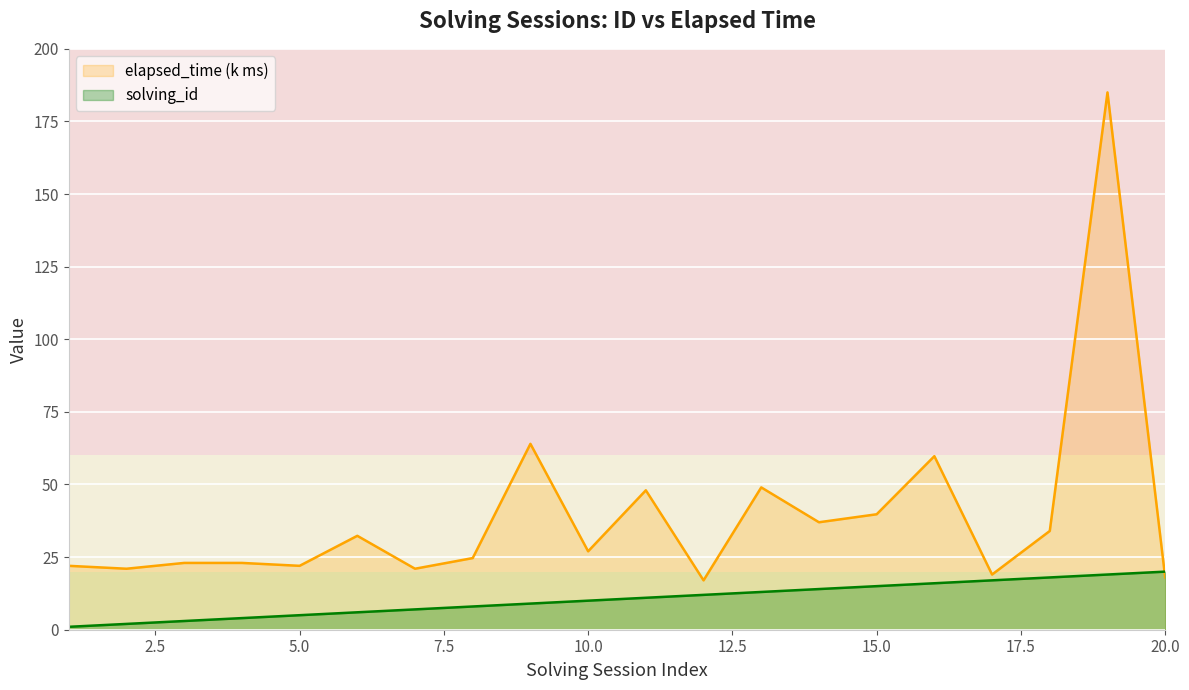

What is the value of the elapsed_time (k ms) point at the 3rd from the left?

23.0